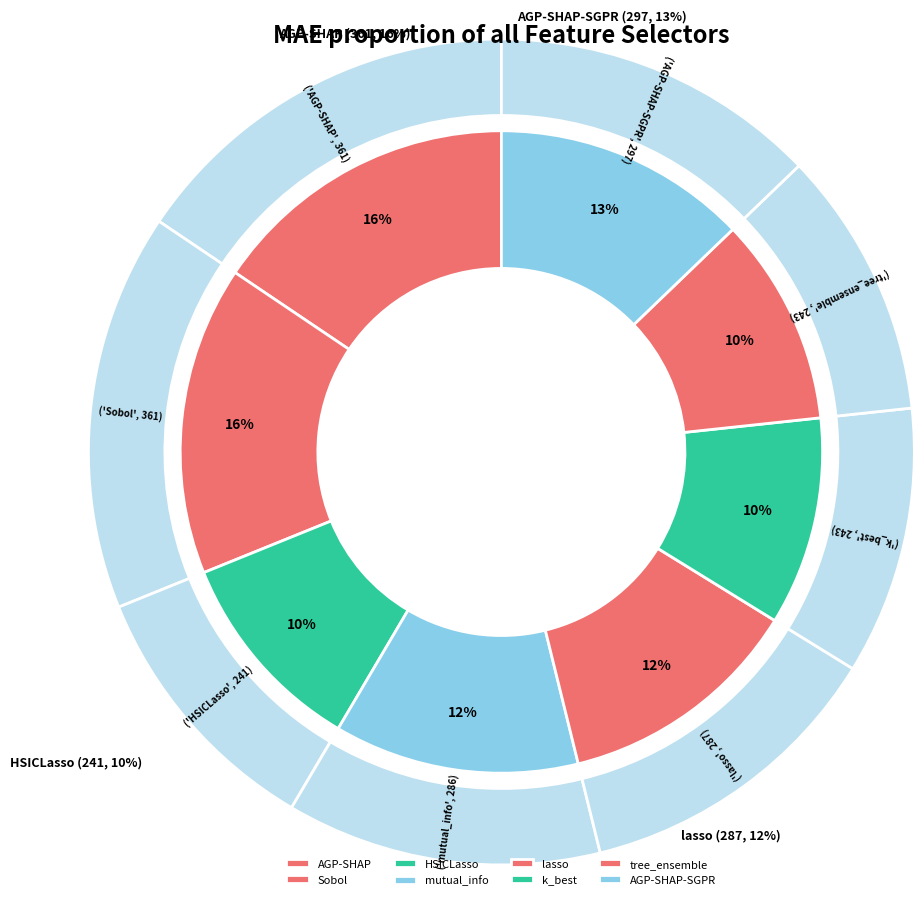

What percentage is the tree_ensemble slice, to the nearest percent?

10%